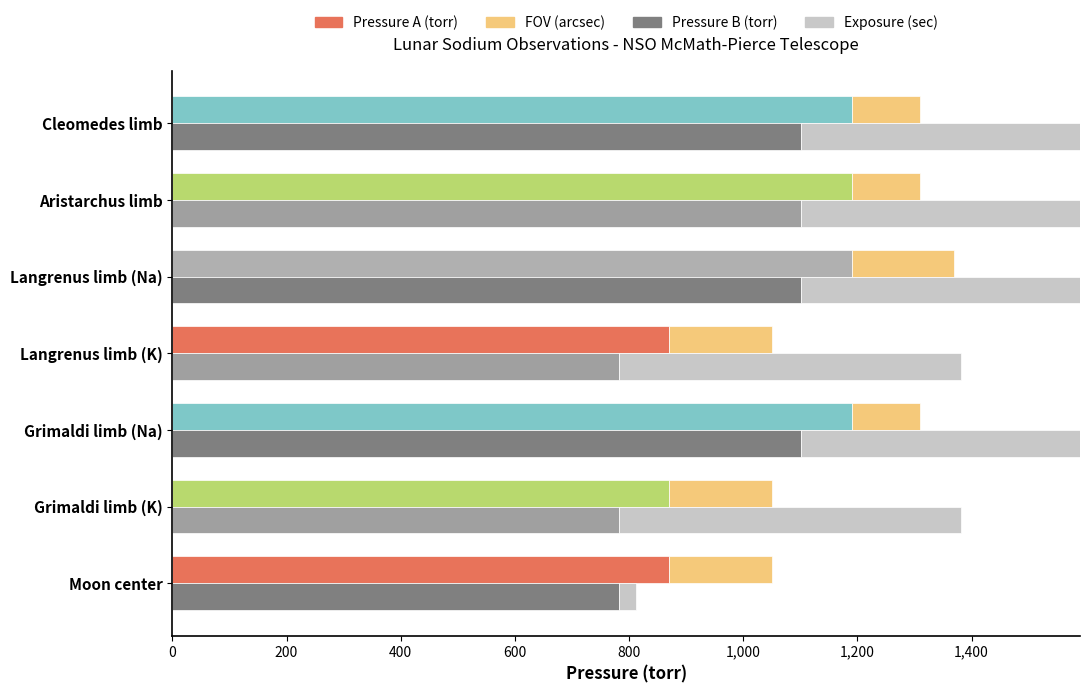

What is the difference between the highest and lowest values at Moon center?

840